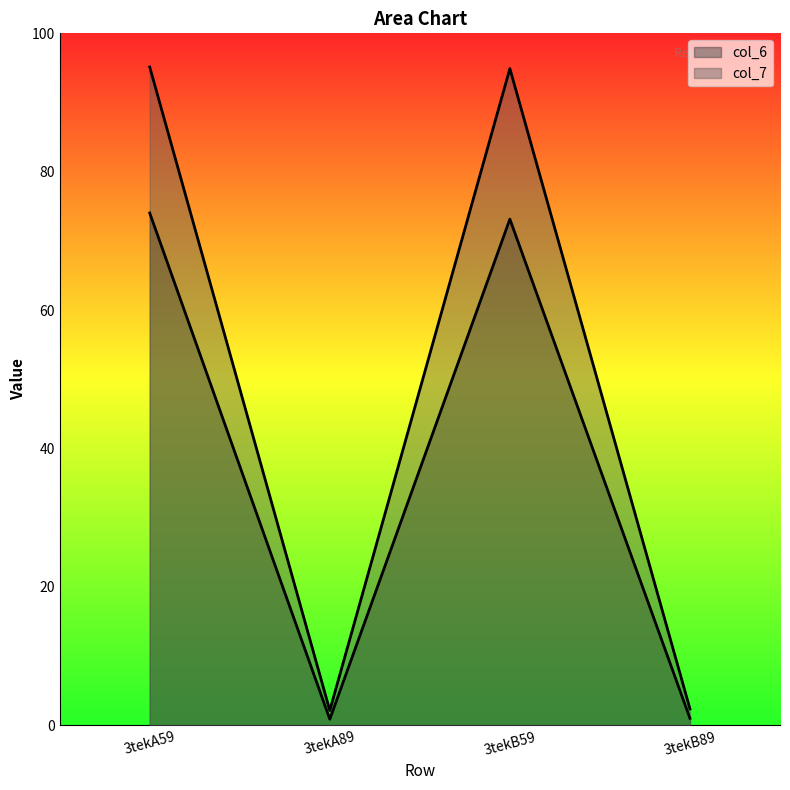

Reading right to left, transcribe all the data shown in this chart.

col_6: 1.0	73.2	0.9	74.0
col_7: 2.4	94.9	2.1	95.1